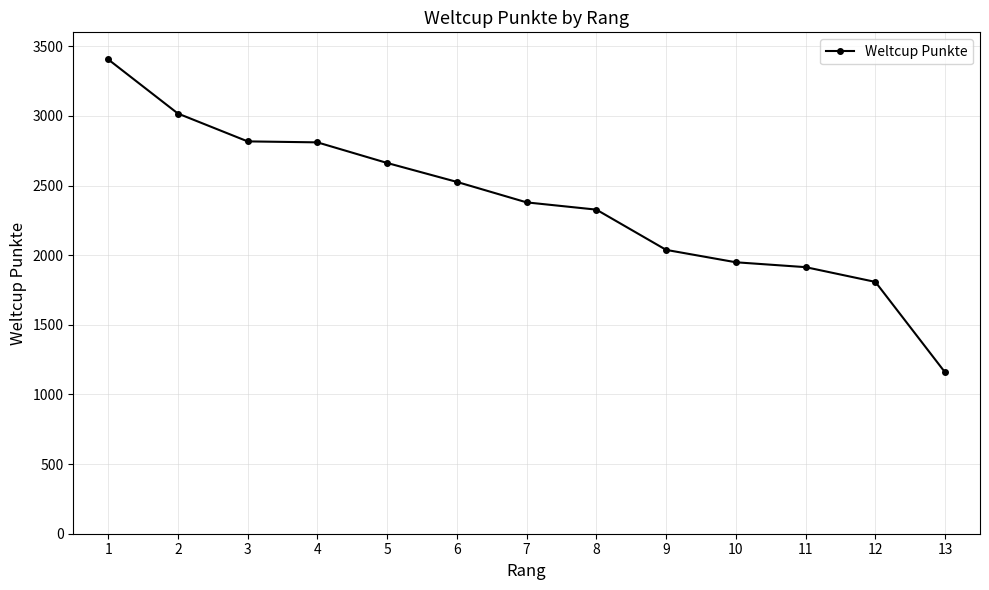

What is the difference between the second highest and minimum values?

1859